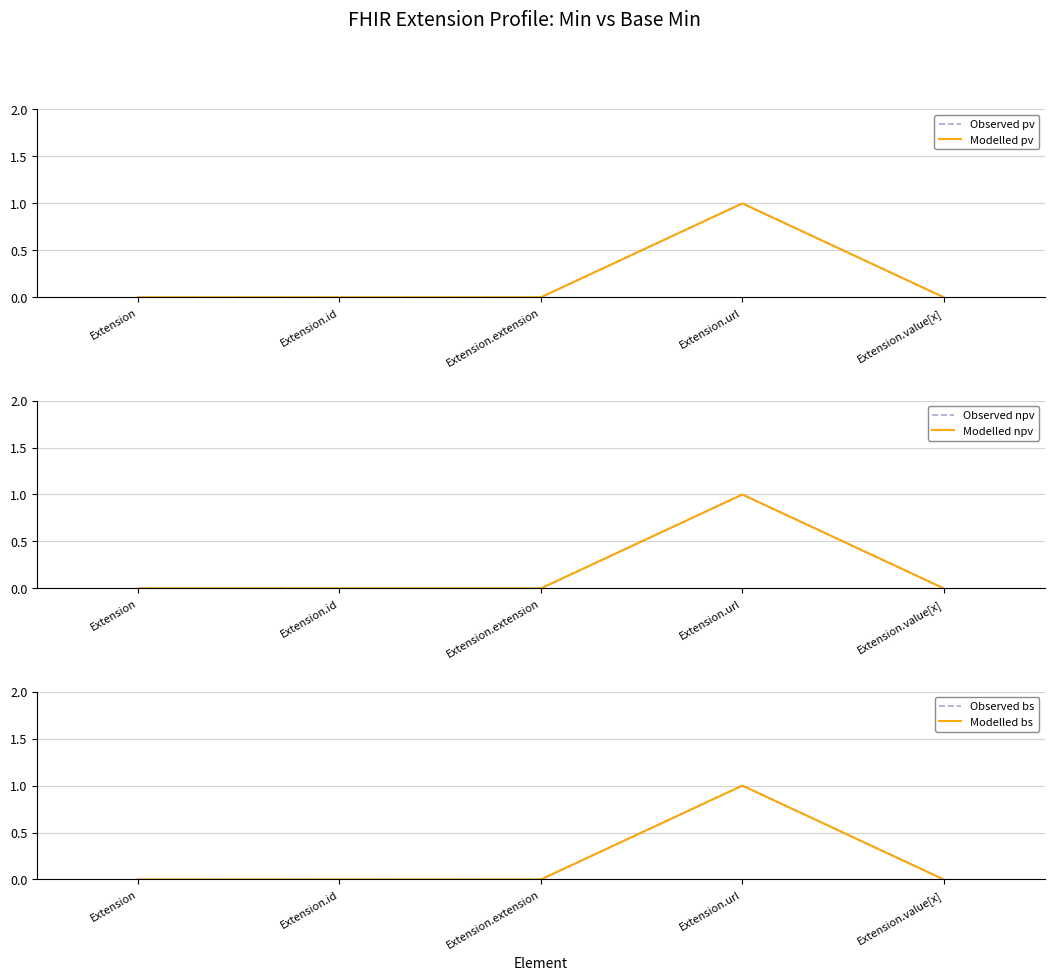

True or false: Observed bs and Modelled bs cross at least once.

False